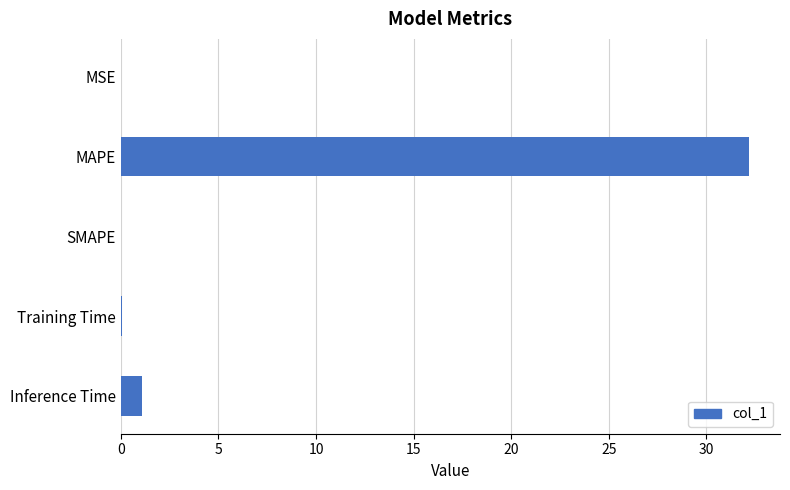

The chart shows a value of 0.0 at SMAPE. True or false?

True